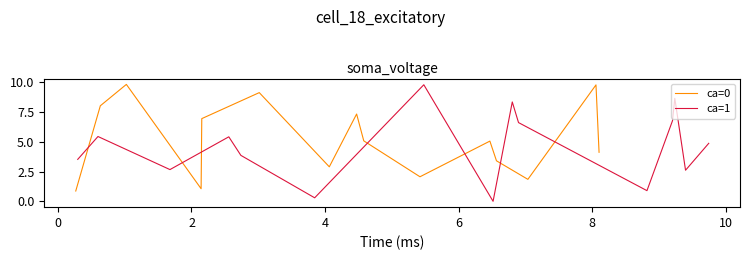

What is the minimum value for ca=0?

0.9